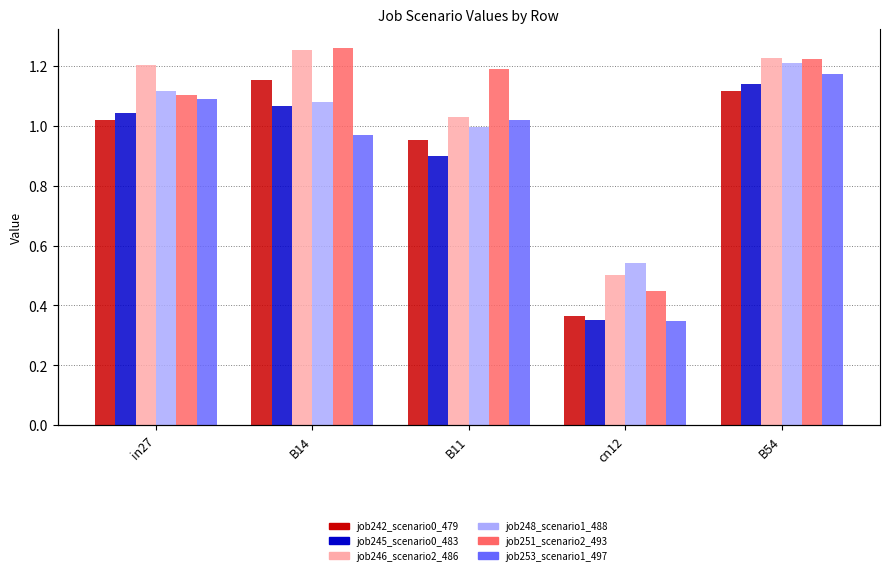

What are all the series names shown in the legend?

job242_scenario0_479, job245_scenario0_483, job246_scenario2_486, job248_scenario1_488, job251_scenario2_493, job253_scenario1_497